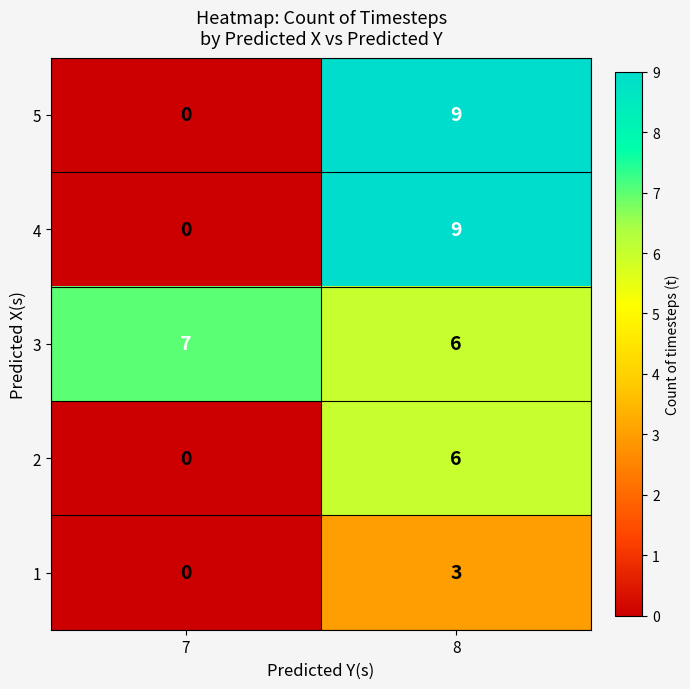

Reading left to right, extract all data points from this chart.

5: 0	9
4: 0	9
3: 7	6
2: 0	6
1: 0	3